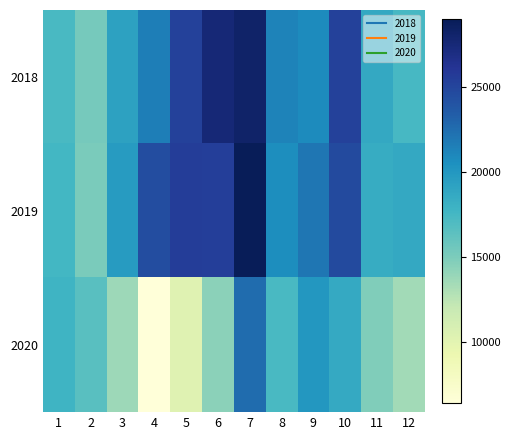

Which series has the largest total across all categories?

2019